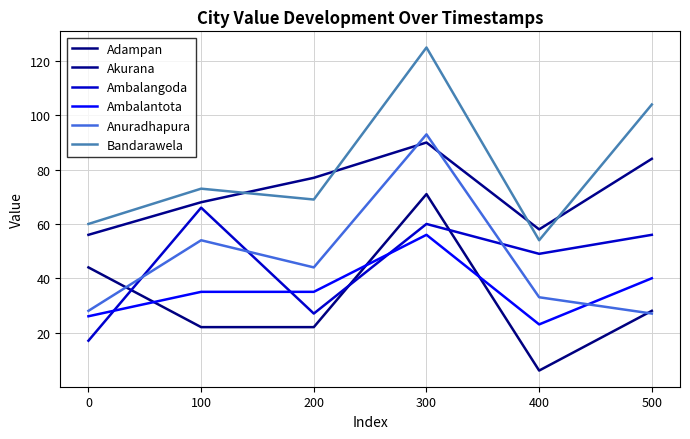

Reading left to right, list all the values displayed in this chart.

Adampan: 0=44	100=22	200=22	300=71	400=6	500=28
Akurana: 0=56	100=68	200=77	300=90	400=58	500=84
Ambalangoda: 0=17	100=66	200=27	300=60	400=49	500=56
Ambalantota: 0=26	100=35	200=35	300=56	400=23	500=40
Anuradhapura: 0=28	100=54	200=44	300=93	400=33	500=27
Bandarawela: 0=60	100=73	200=69	300=125	400=54	500=104